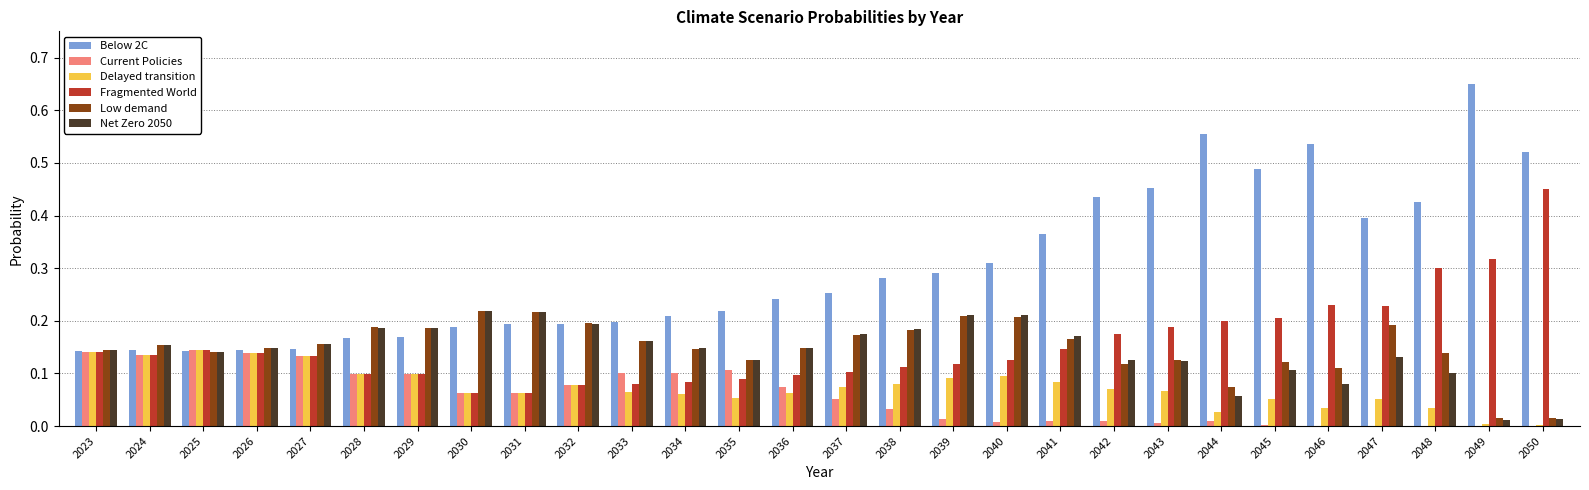

Between 2045 and 2050, which series saw the biggest shift?

Fragmented World